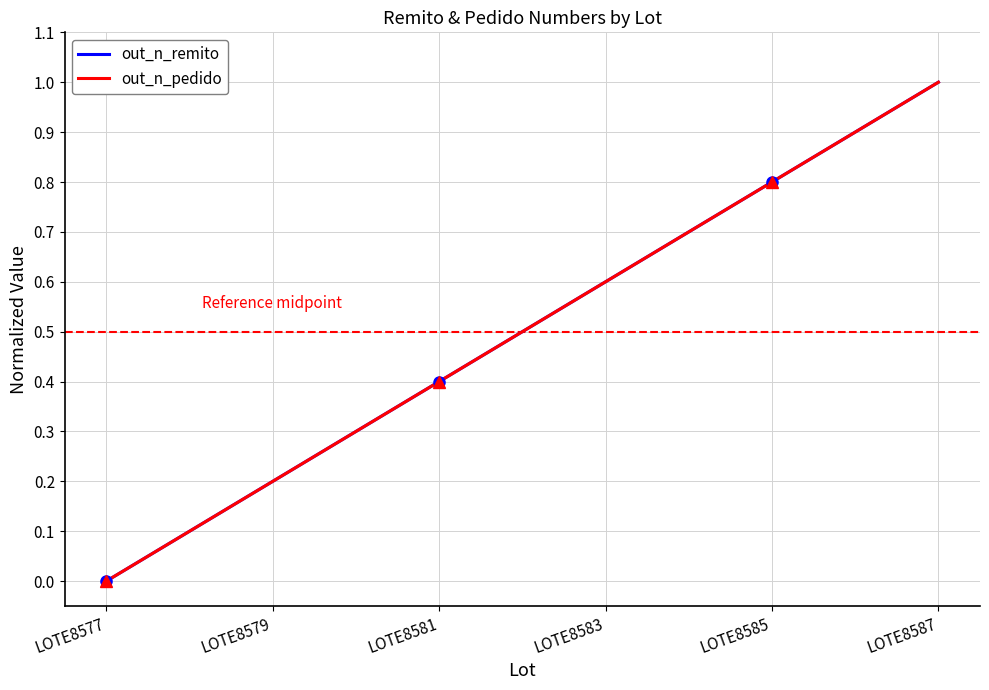

Which series has the widest spread of values?

out_n_remito